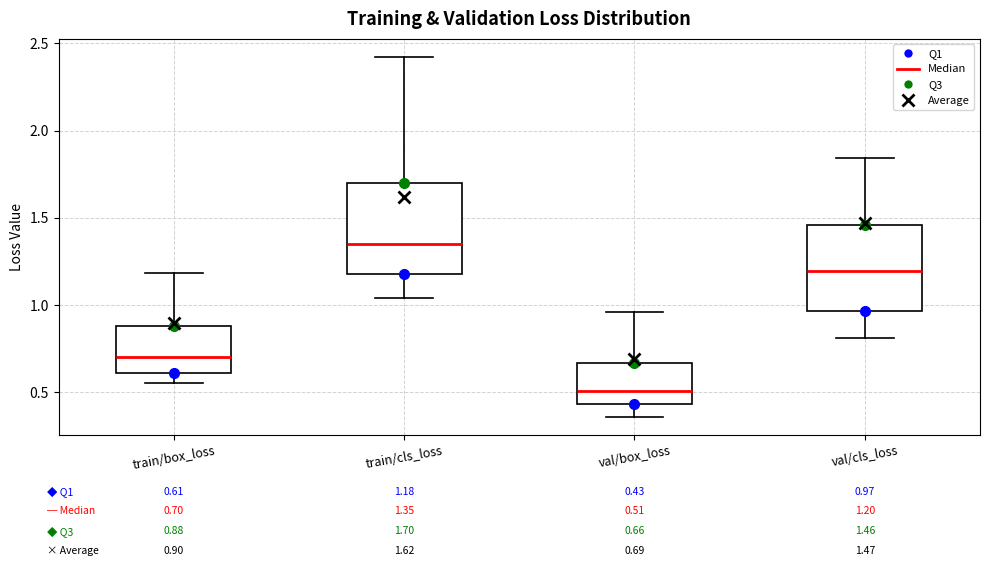

Which box has the highest median line?

train/cls_loss